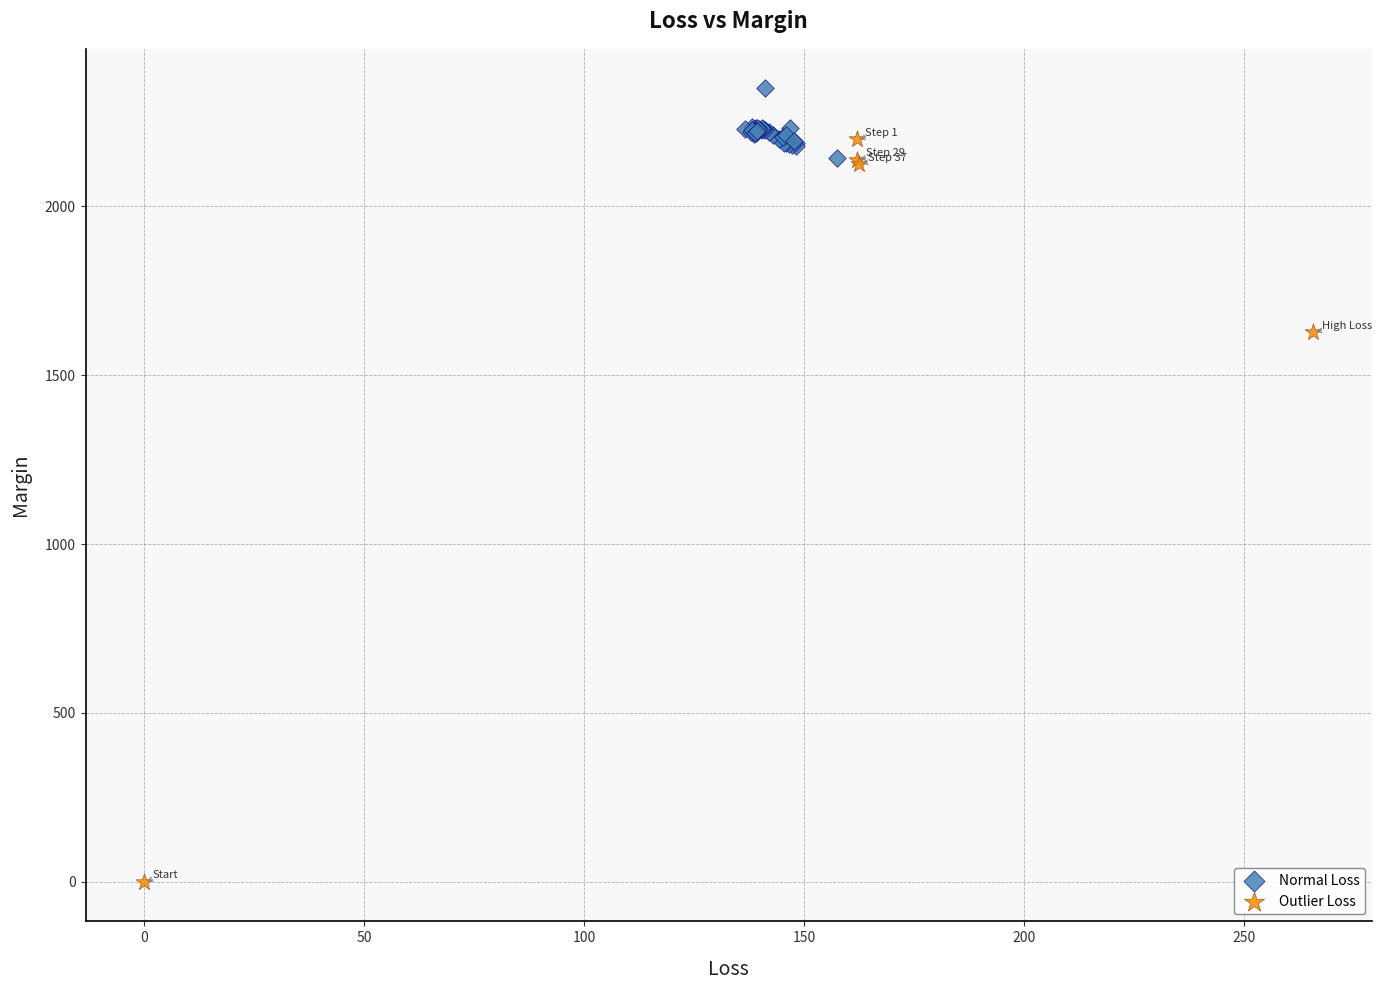

Which series reaches the maximum Y coordinate?

Normal Loss